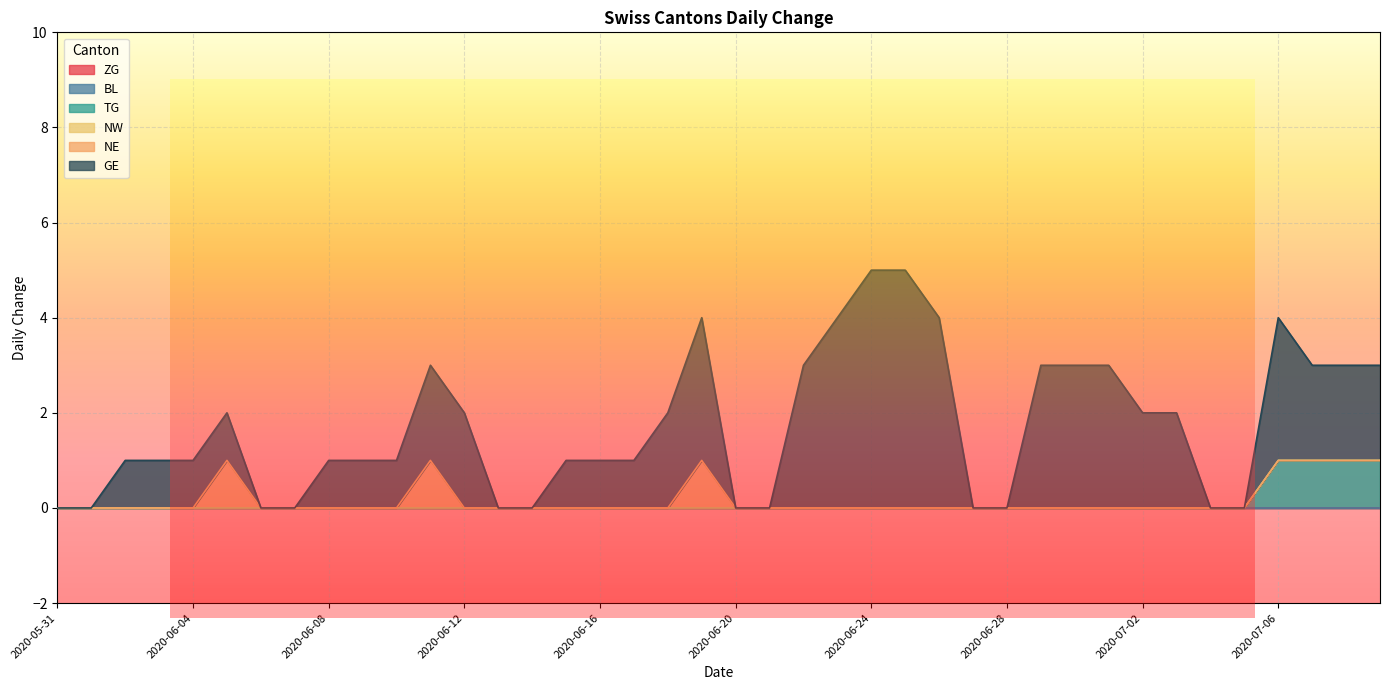

Count the number of categories in the chart.

40